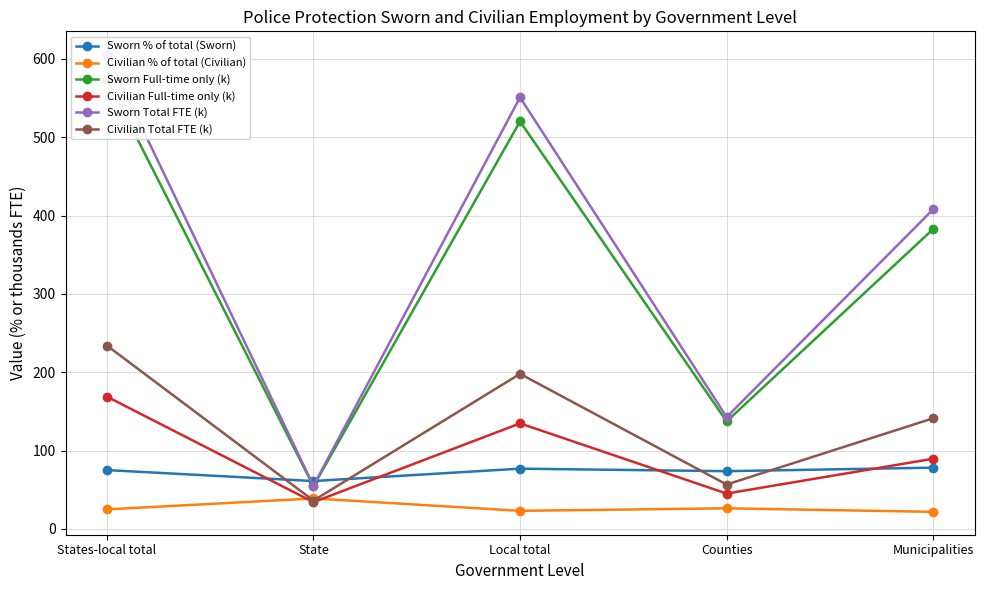

At which label does Civilian Full-time only (k) first exceed 89?

States-local total